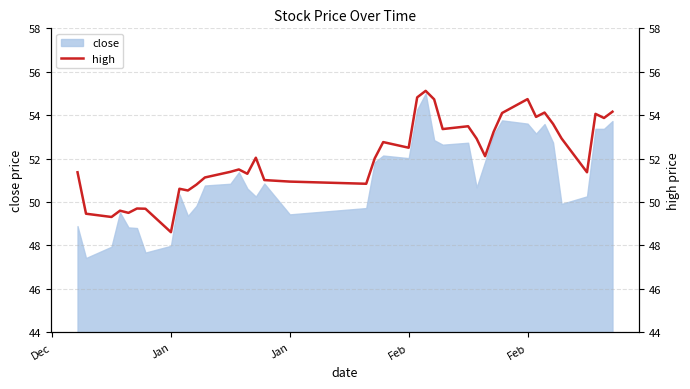

Reading left to right, what are all the values shown in this chart?

51.4	49.5	49.3	49.6	49.5	49.7	49.7	48.6	50.6	50.5	50.8	51.1	51.4	51.5	51.3	52.0	51.0	50.9	50.8	52.0	52.8	52.5	54.8	55.1	54.7	53.4	53.5	52.9	52.1	53.2	54.1	54.7	53.9	54.1	53.6	52.9	51.4	54.1	53.9	54.2